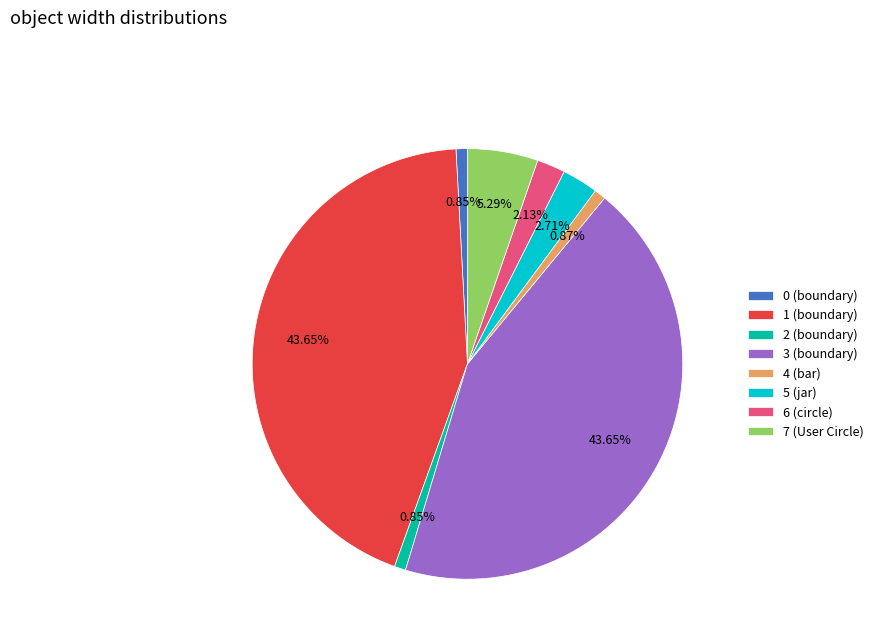

Between 0 (boundary) and 7 (User Circle), which is larger?

7 (User Circle)